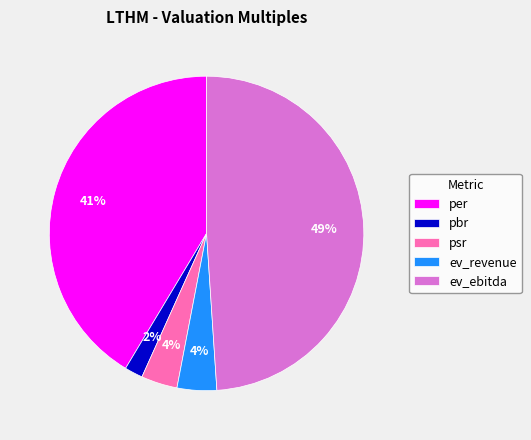

True or false: ev_revenue accounts for 4% of the total.

True